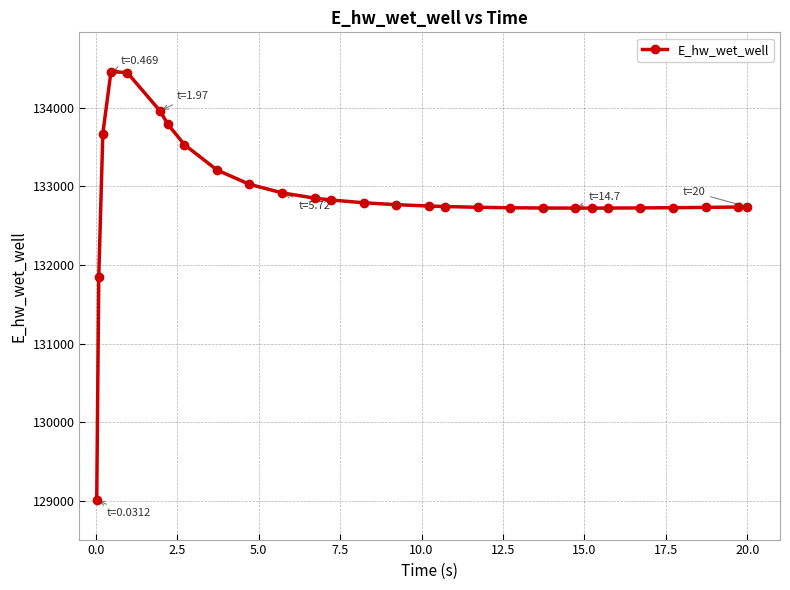

What is the average value?

132879.1